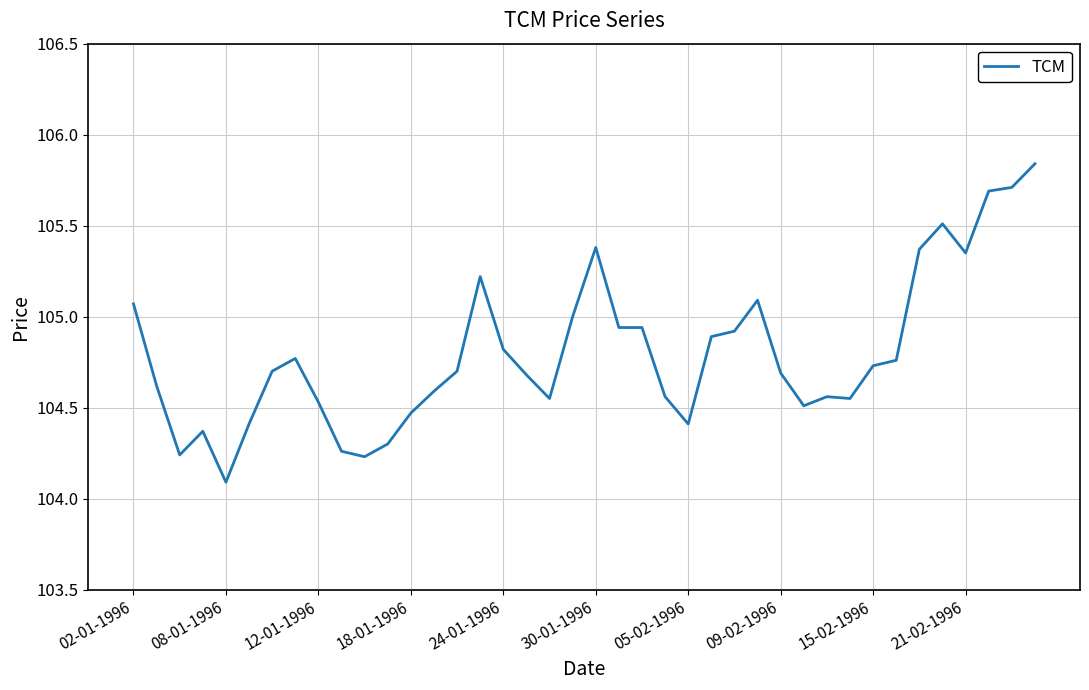

What is the sum of all values?

4192.0